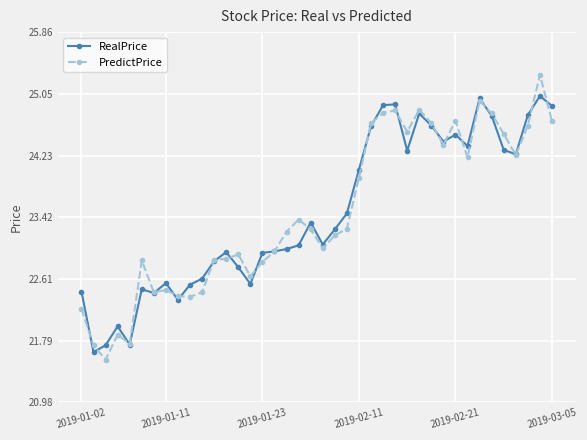

What is the highest value of the RealPrice series?

25.0